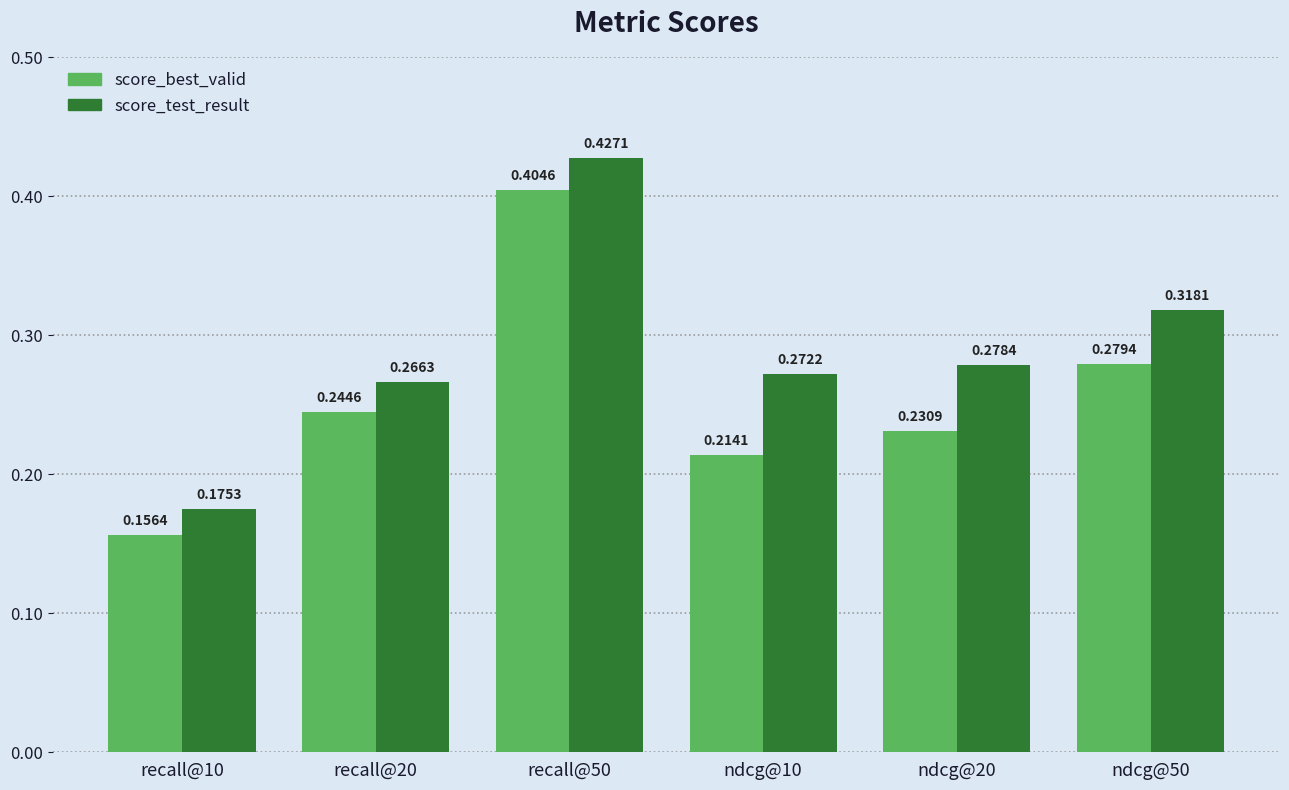

What is the sum of the score_best_valid values at ndcg@10 and recall@20?

0.5